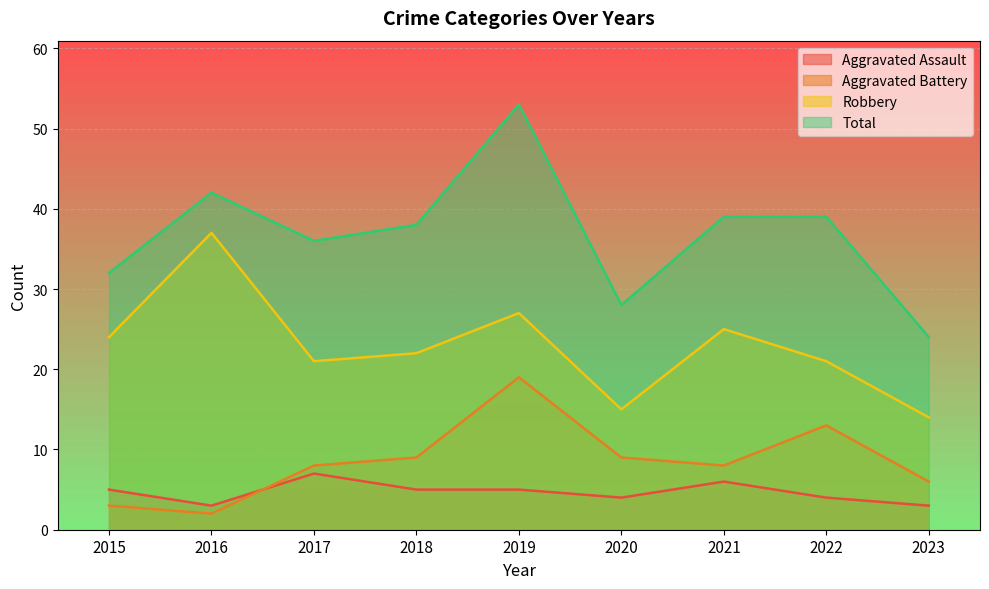

True or false: Robbery and Total intersect in this chart.

False